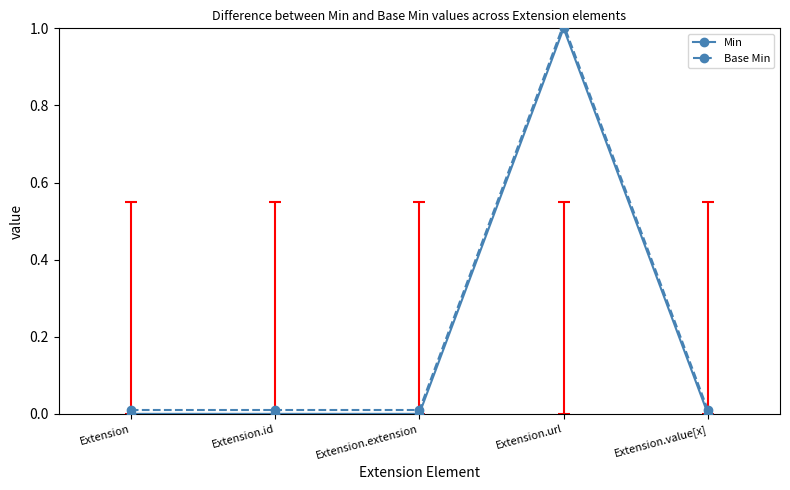

True or false: Base Min has more than 2 points higher than both neighbors.

False